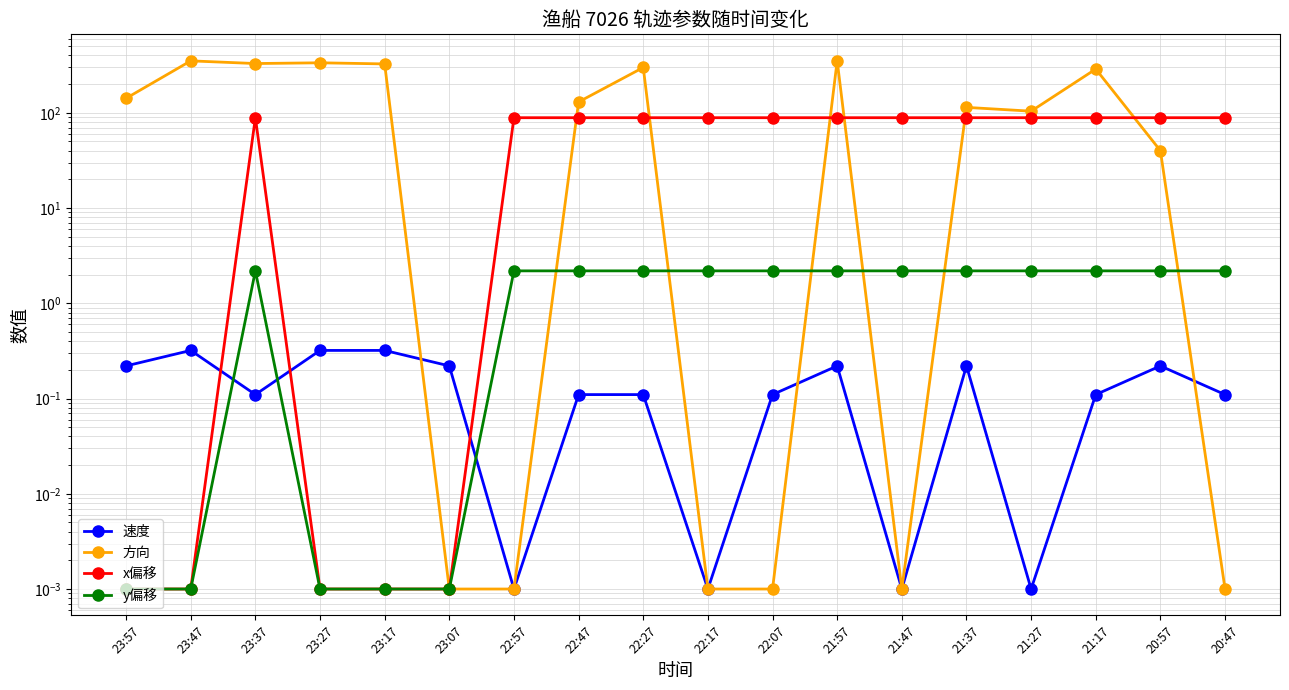

How many values in the x偏移 series are below 88?

5